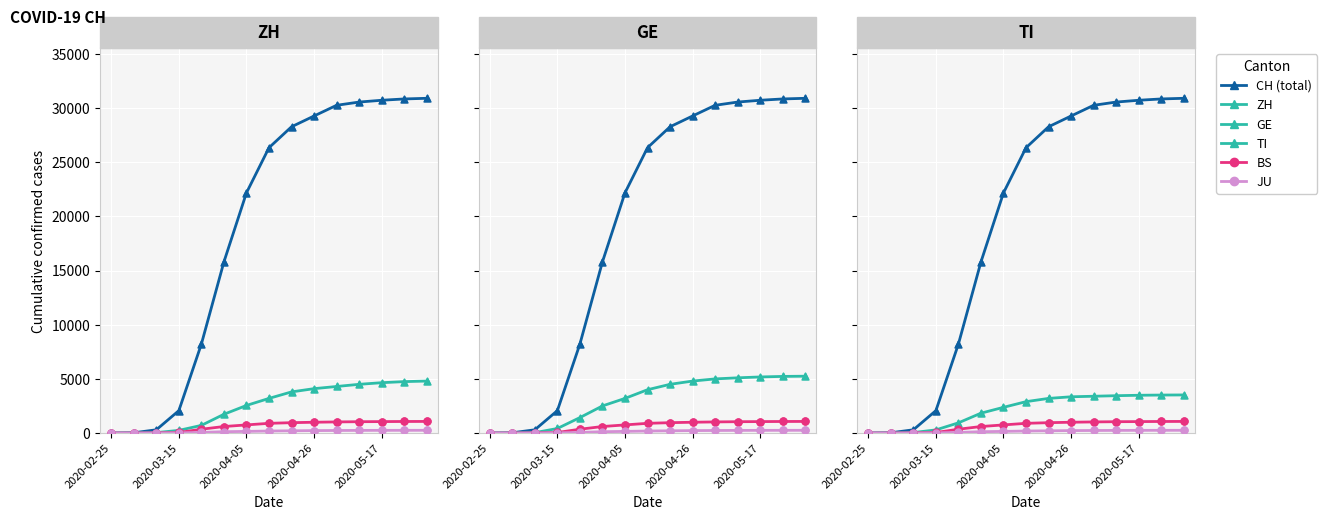

What are all the series names shown in the legend?

CH, ZH, BS, JU, GE, TI